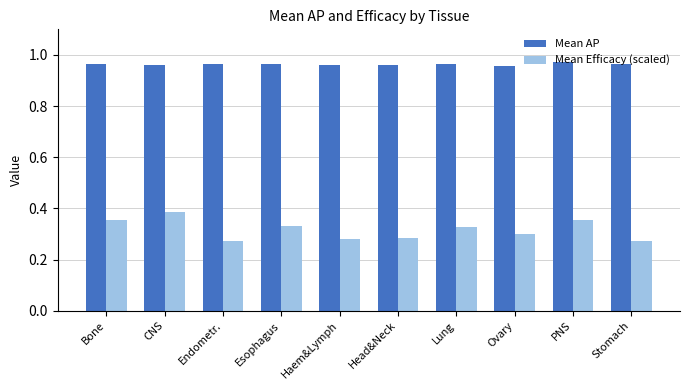

Is the value of Mean AP at Bone greater than the value of Mean Efficacy (scaled) at Bone?

Yes